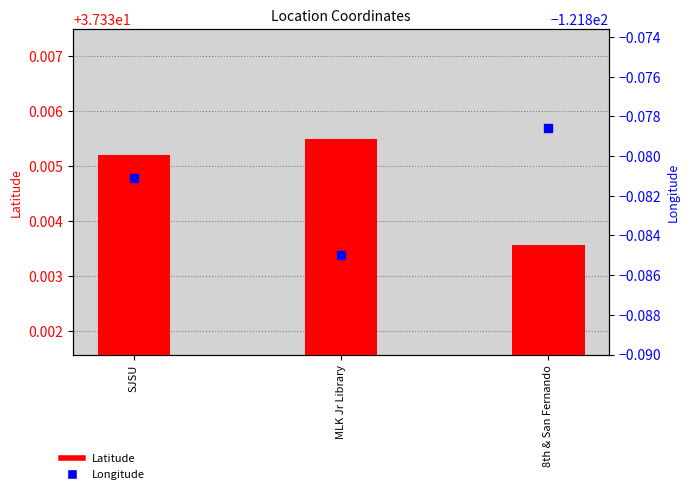

Which series has the largest Y range (max minus min)?

Longitude